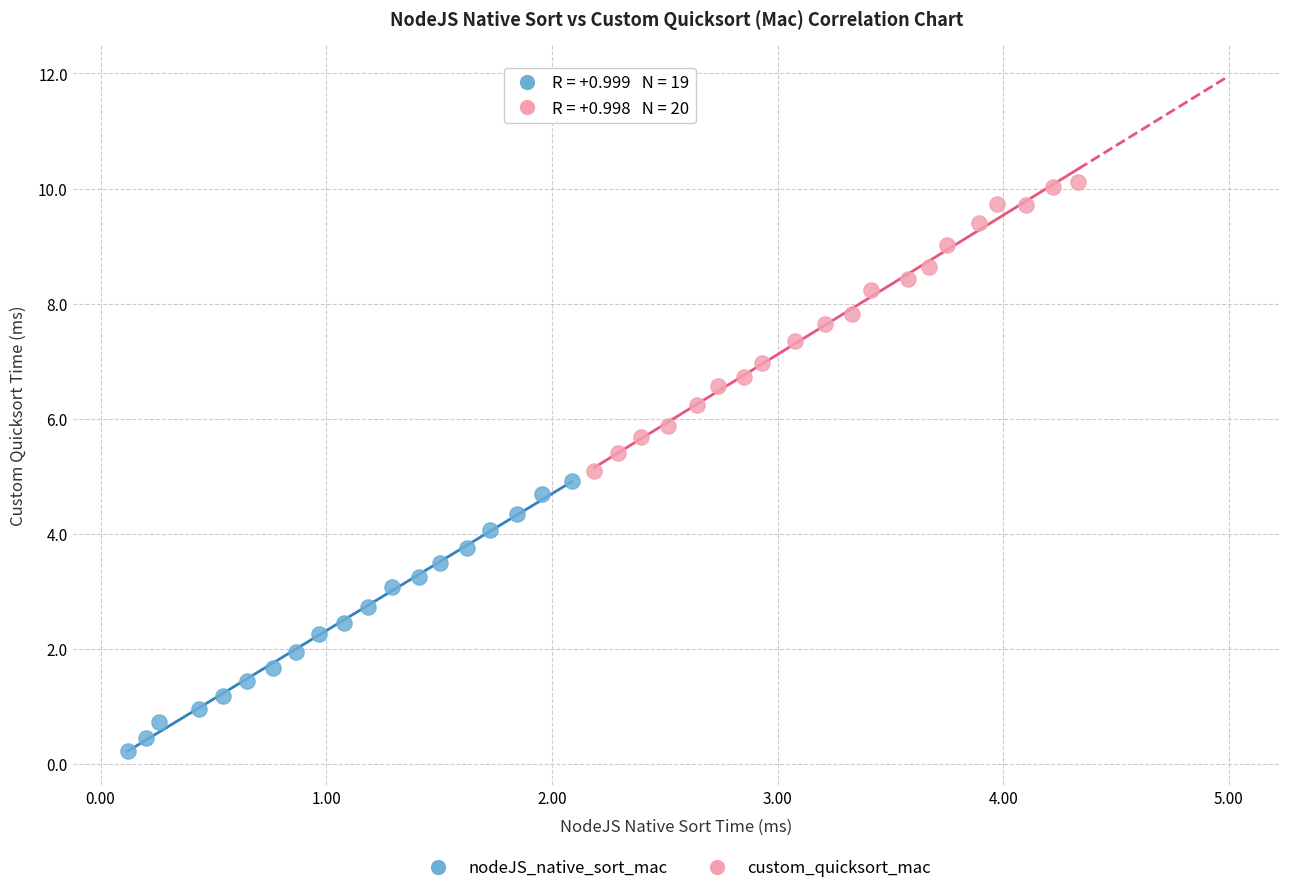

Which series has the largest Y range (max minus min)?

custom_quicksort_mac